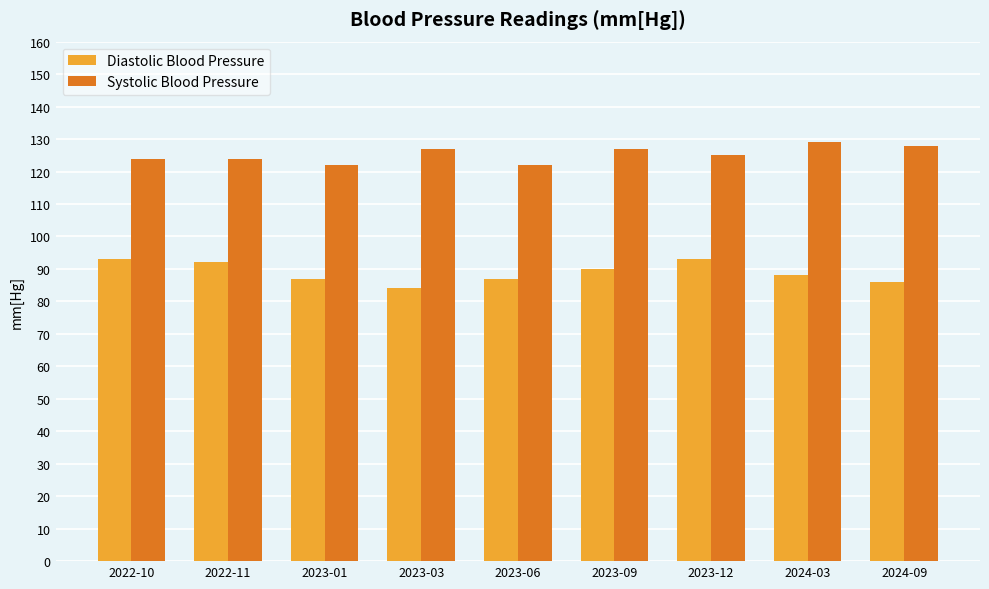

What is the approximate value of Systolic Blood Pressure at 2024-03?

129